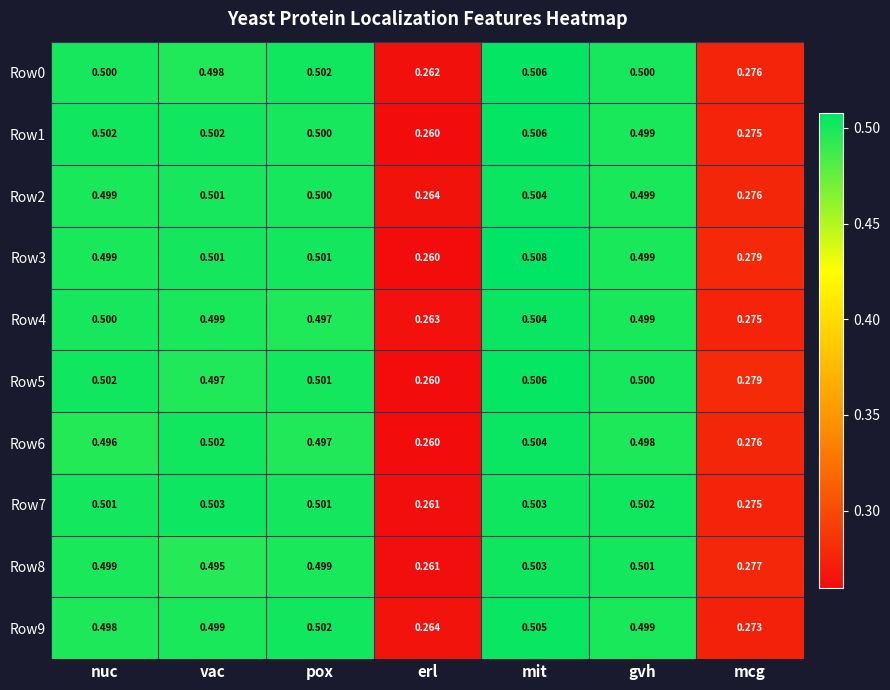

How many series are shown in this chart?

10